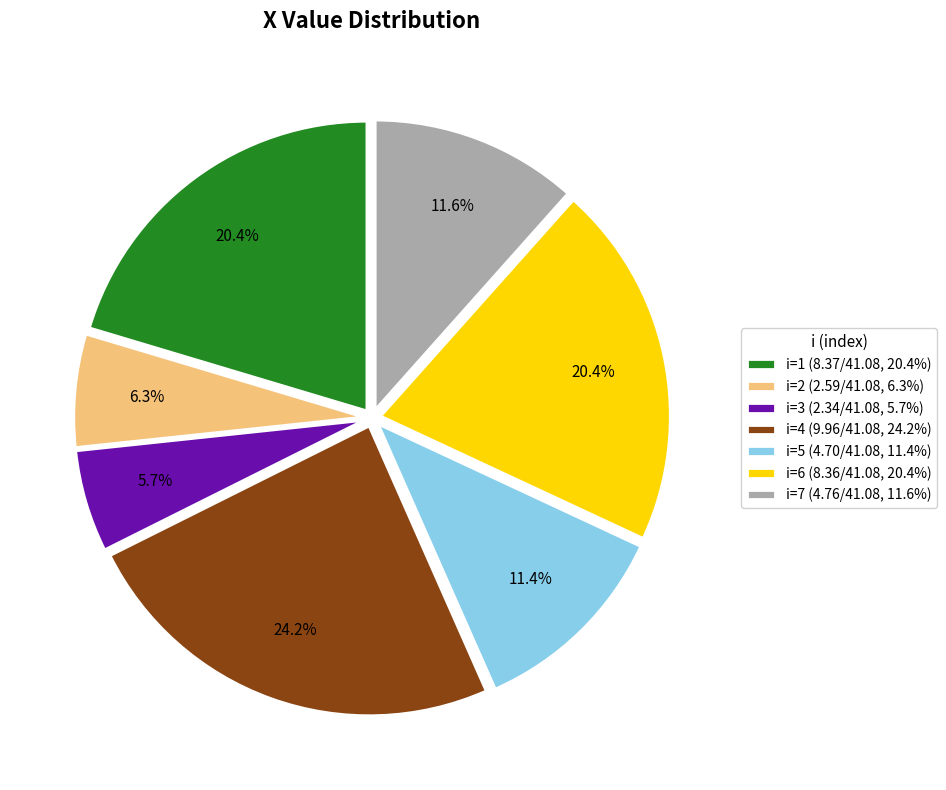

How many slices are in this pie chart?

7